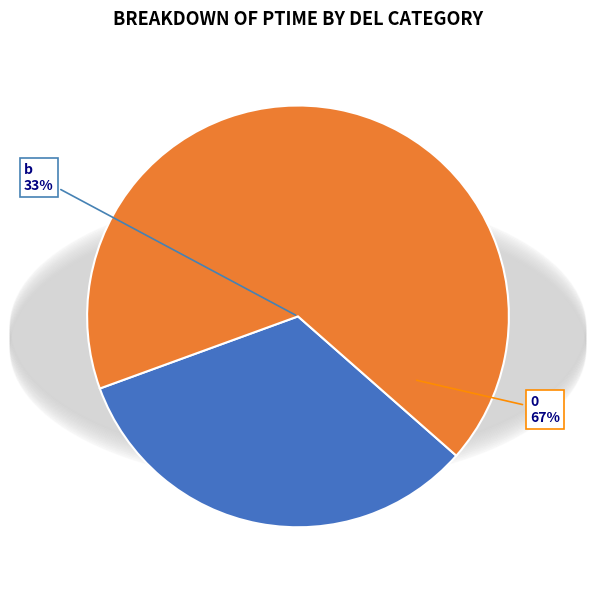

Rank the categories by value from highest to lowest.

0, b